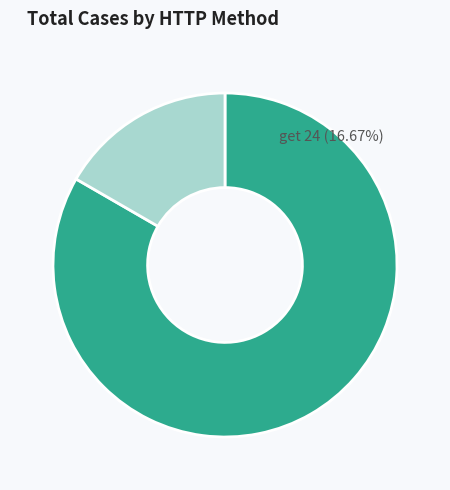

To the nearest percent, what is the average slice percentage?

50%